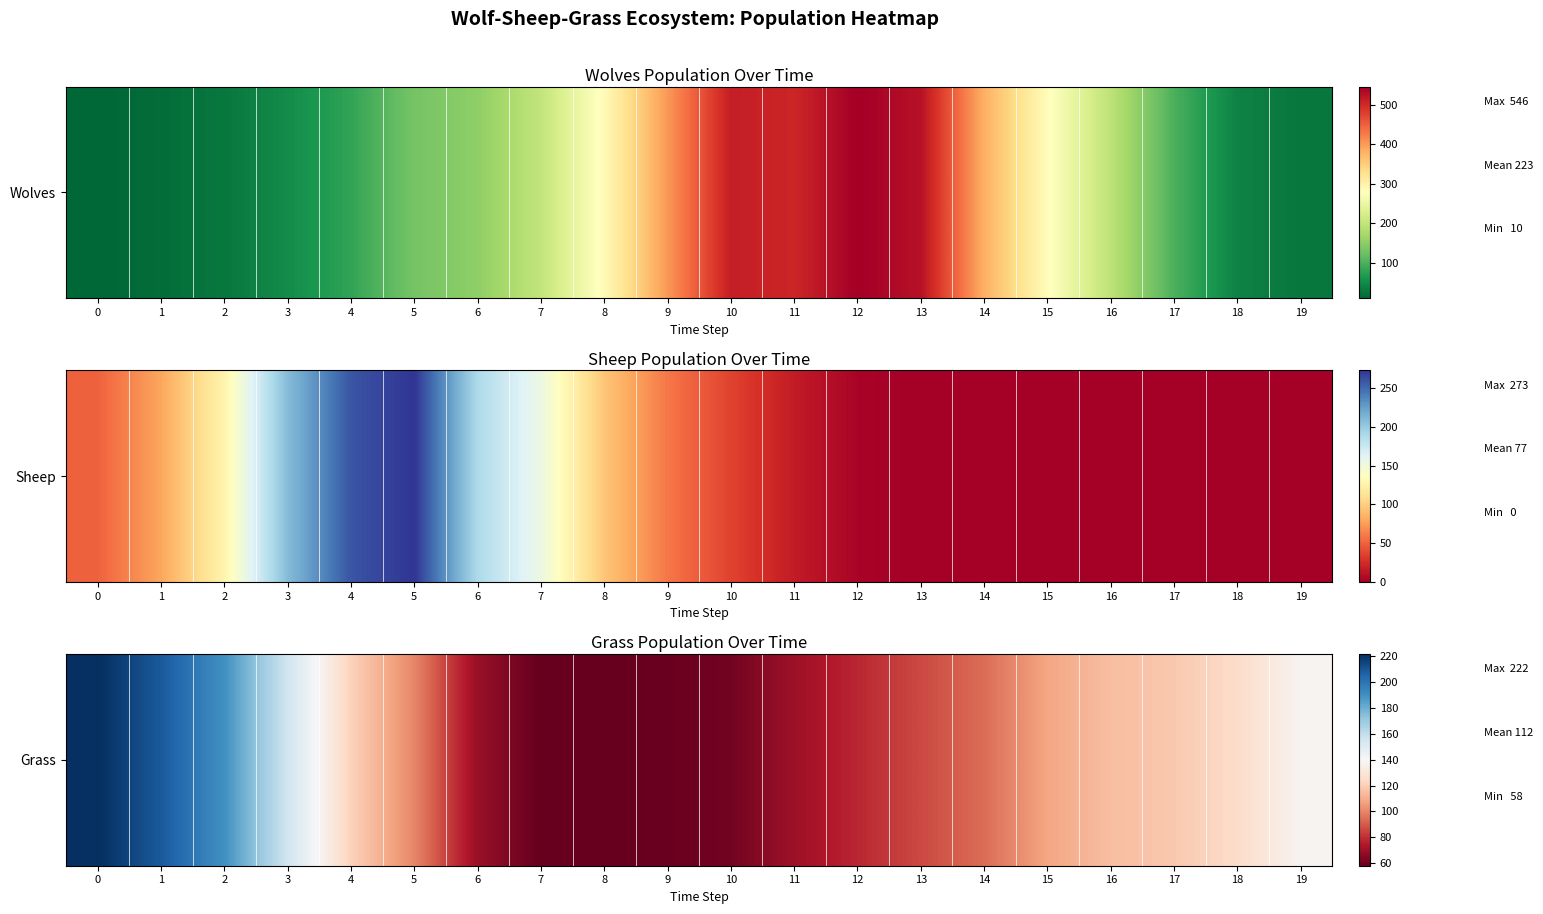

Is it true that the value at 3 is 257?

False